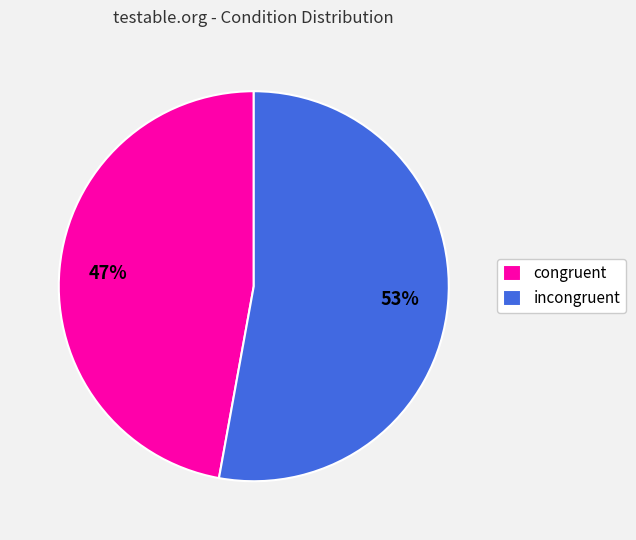

Does incongruent represent more than half of the total?

Yes